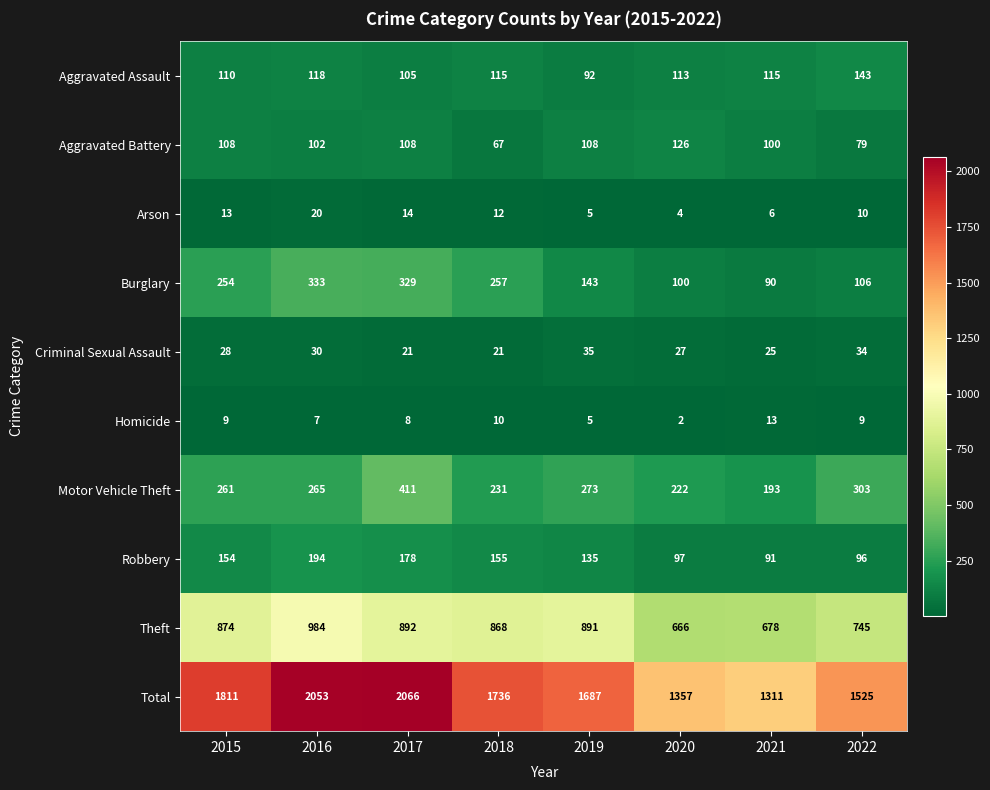

What is the average value of the Homicide series?

8